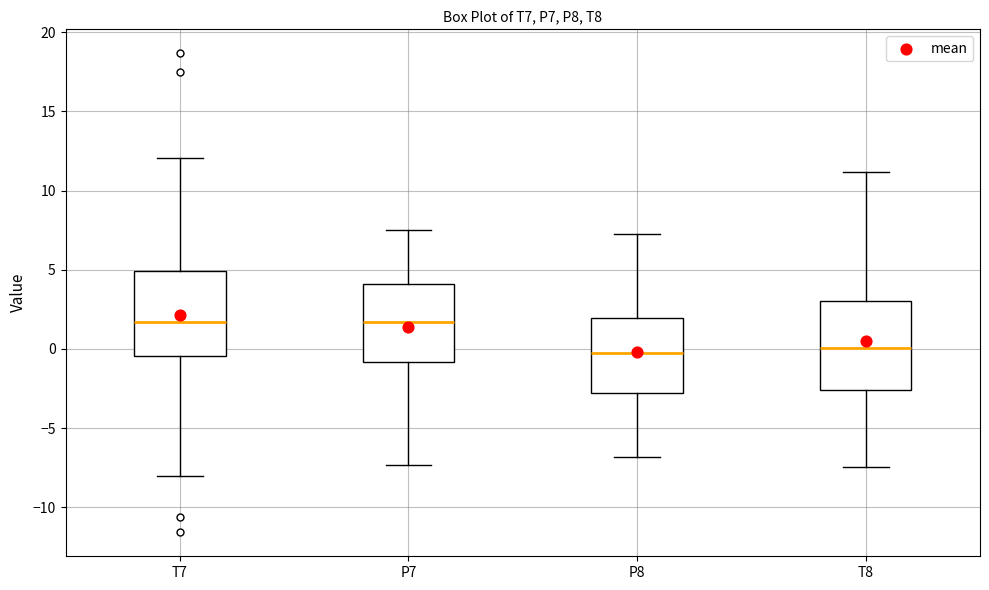

Reading left to right, transcribe this box plot: for each box, give where its median line is, the range the box spans, and where its two whiskers end, as read against the y-axis. The values are not printed on the chart, so give them approximately, as read against the axis.

T7: median 1.5, box -0.5 to 5.0, whiskers -8.0 to 12.0
P7: median 1.5, box -1.0 to 4.0, whiskers -7.5 to 7.5
P8: median 0.0, box -3.0 to 2.0, whiskers -7.0 to 7.5
T8: median 0.0, box -2.5 to 3.0, whiskers -7.5 to 11.0